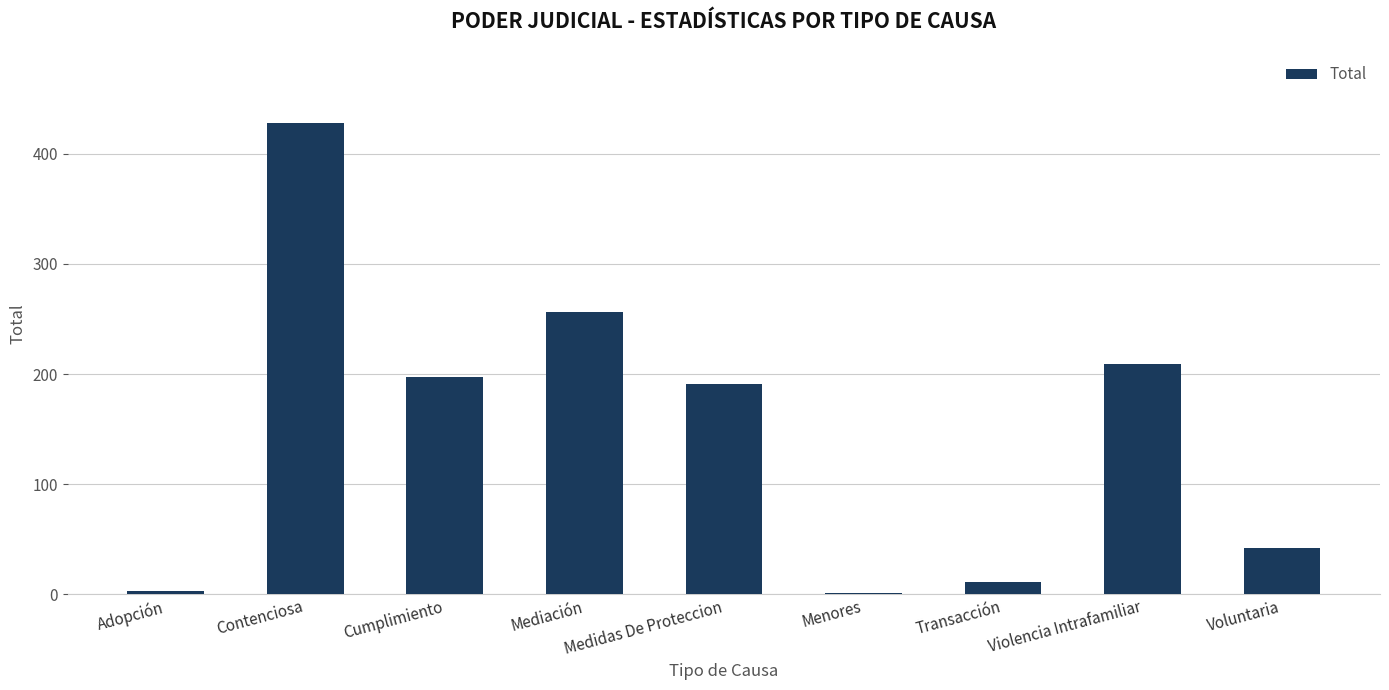

Where is the data nearest to the value 214?

Violencia Intrafamiliar